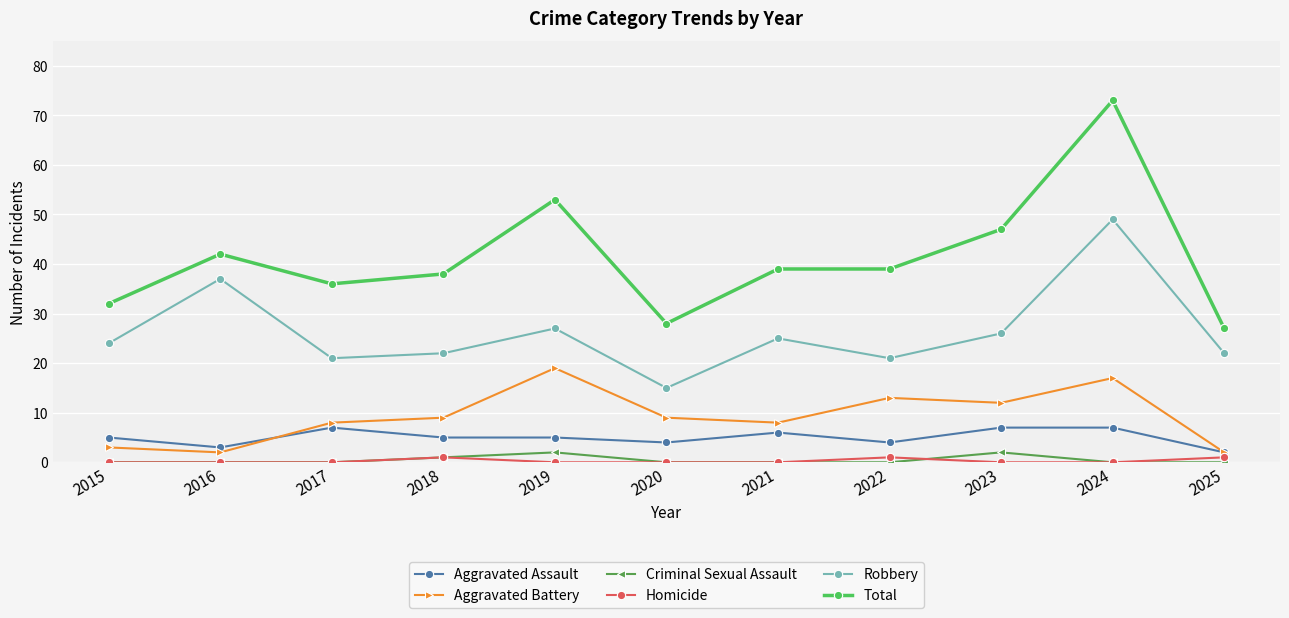

Between 2023 and 2025, which series saw the biggest shift?

Total